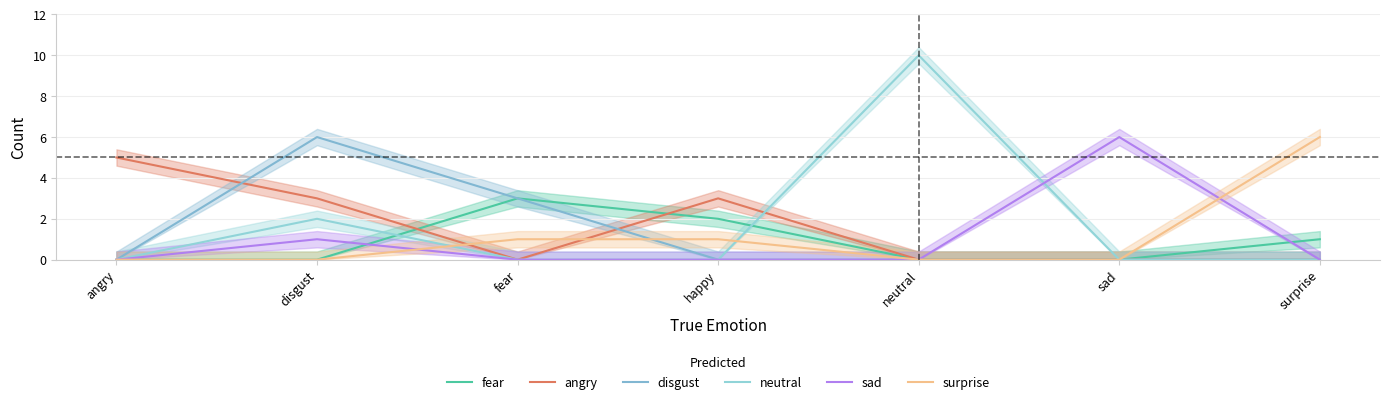

Count the fear values in the range 0 to 2.

6